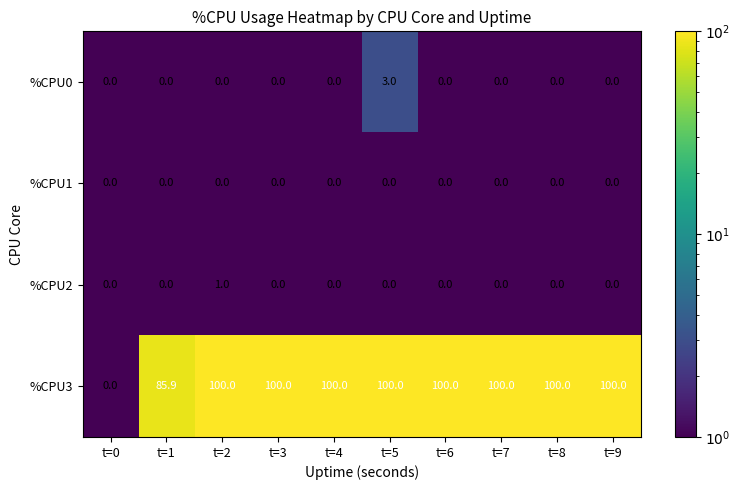

Which series has the widest spread of values?

%CPU3